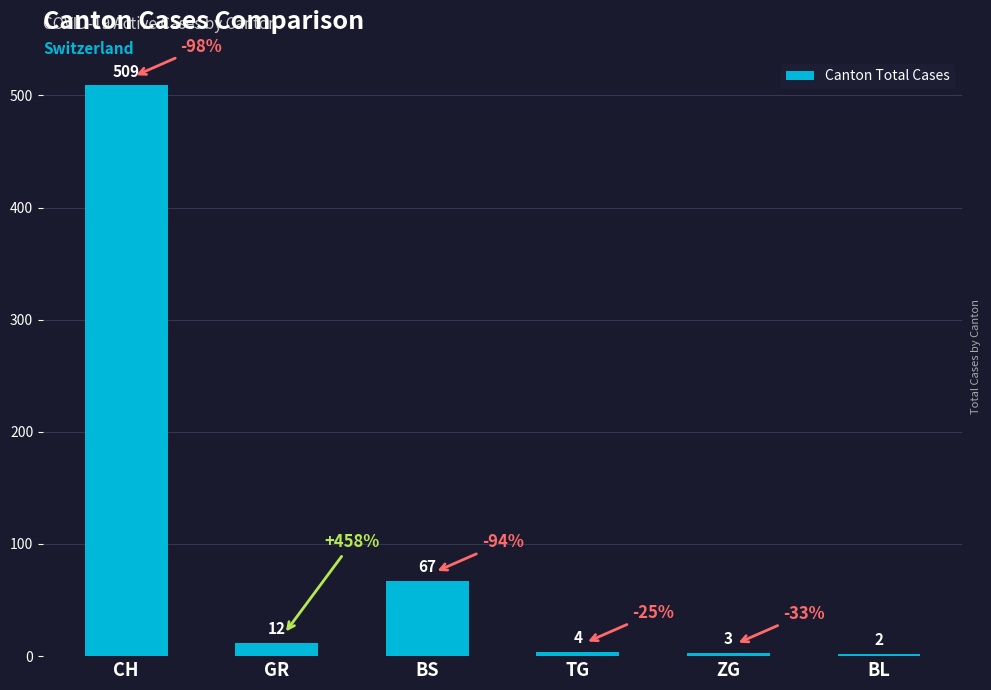

What is the value of the 6th bar from the left?

2